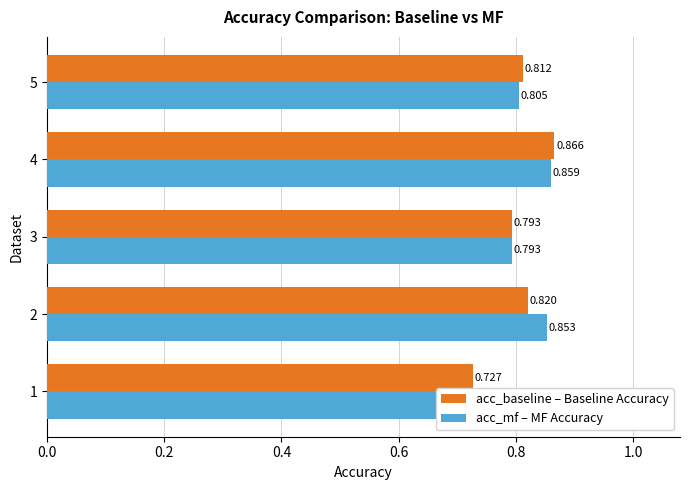

Reading left to right, transcribe all the data shown in this chart.

acc_baseline: 0.7	0.8	0.8	0.9	0.8
acc_mf: 0.7	0.9	0.8	0.9	0.8